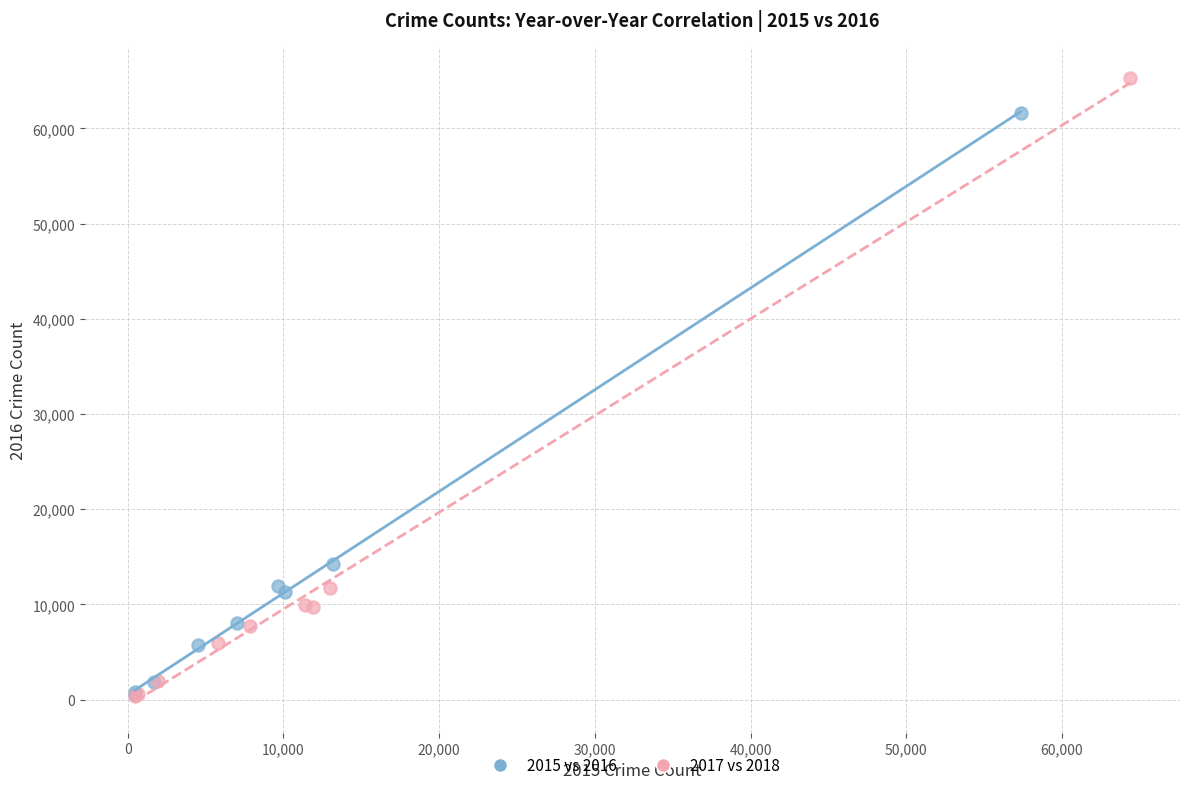

Which series reaches the maximum Y coordinate?

2017 vs 2018